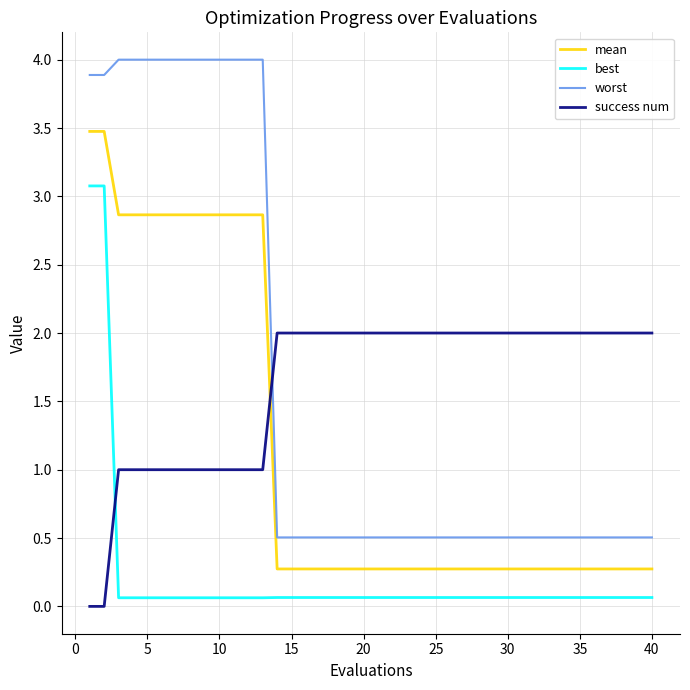

Rank the series by their maximum value, from highest to lowest.

worst, mean, best, success num